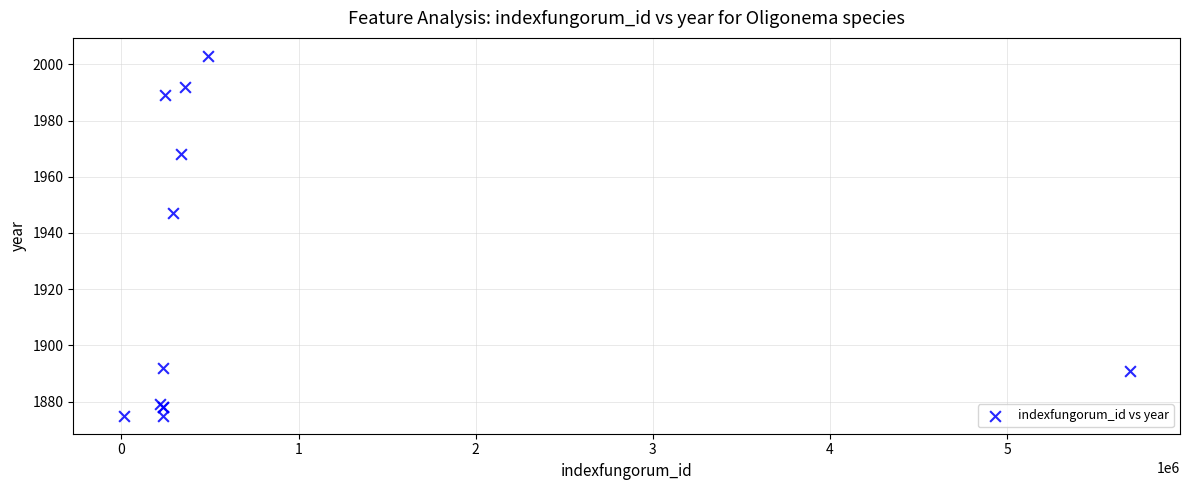

What Y value in the scatter plot is closest to 1939?

1947